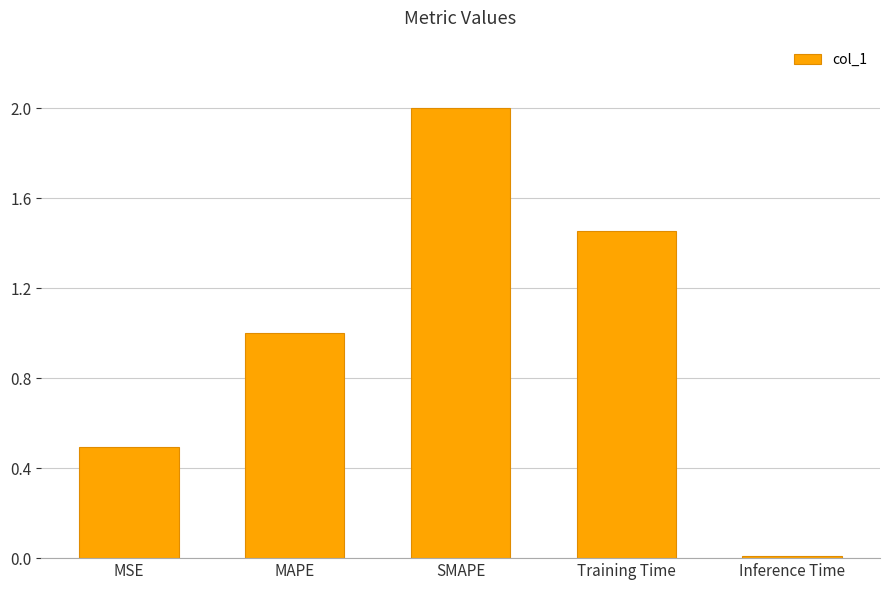

What is the sum of the values at MAPE and SMAPE?

3.0